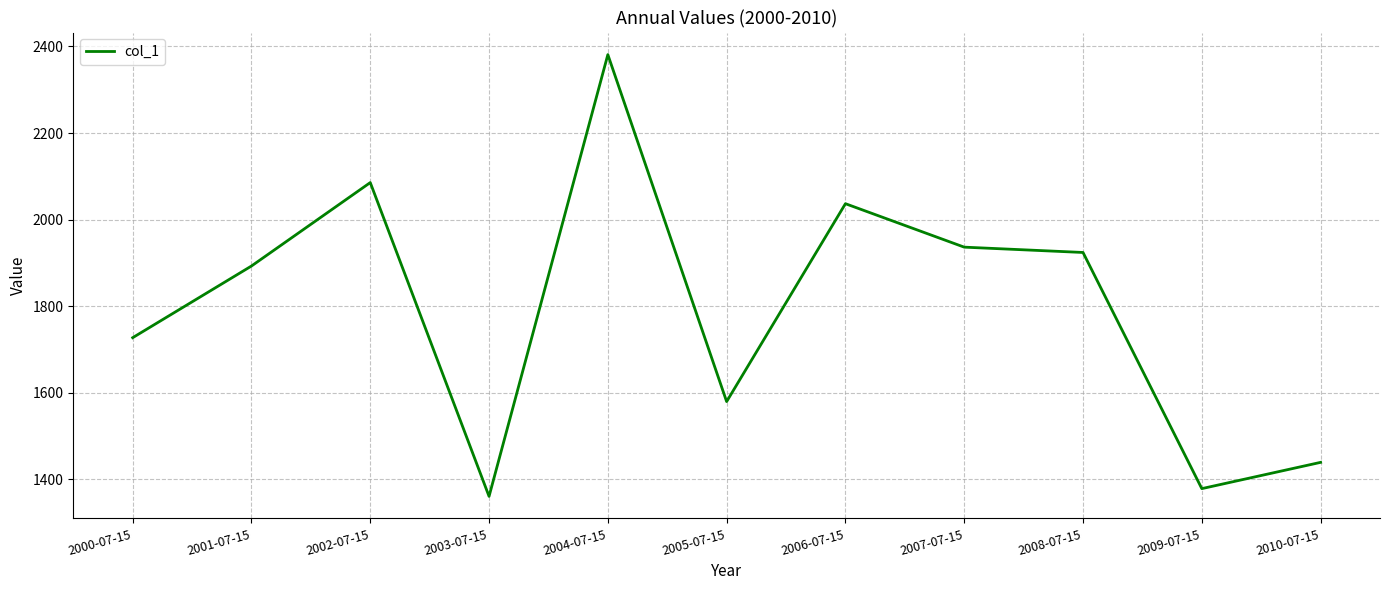

What position from the left is 2002-07-15?

3